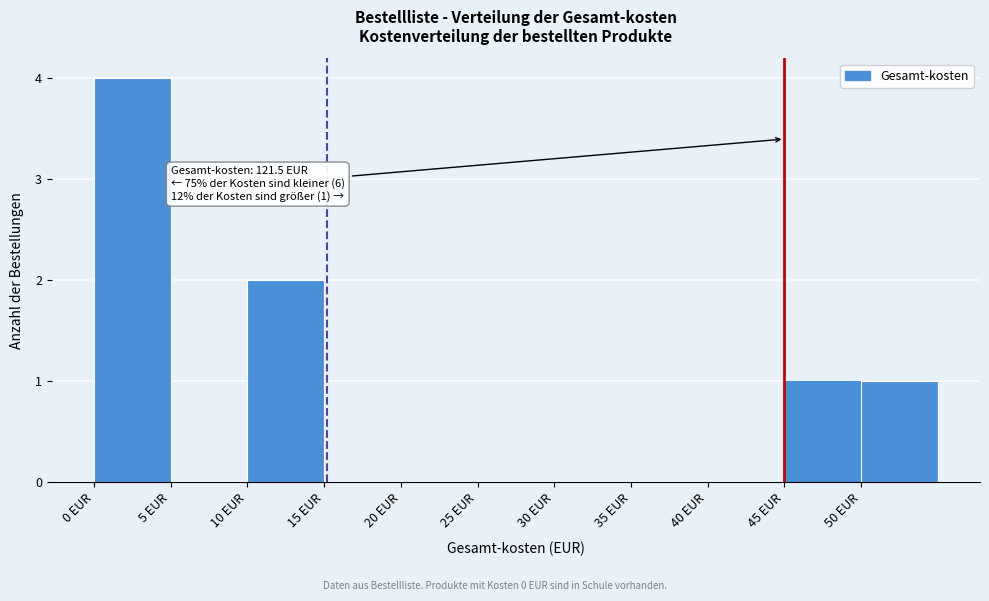

Over which range of the x-axis is the bar tallest?

0 to 5